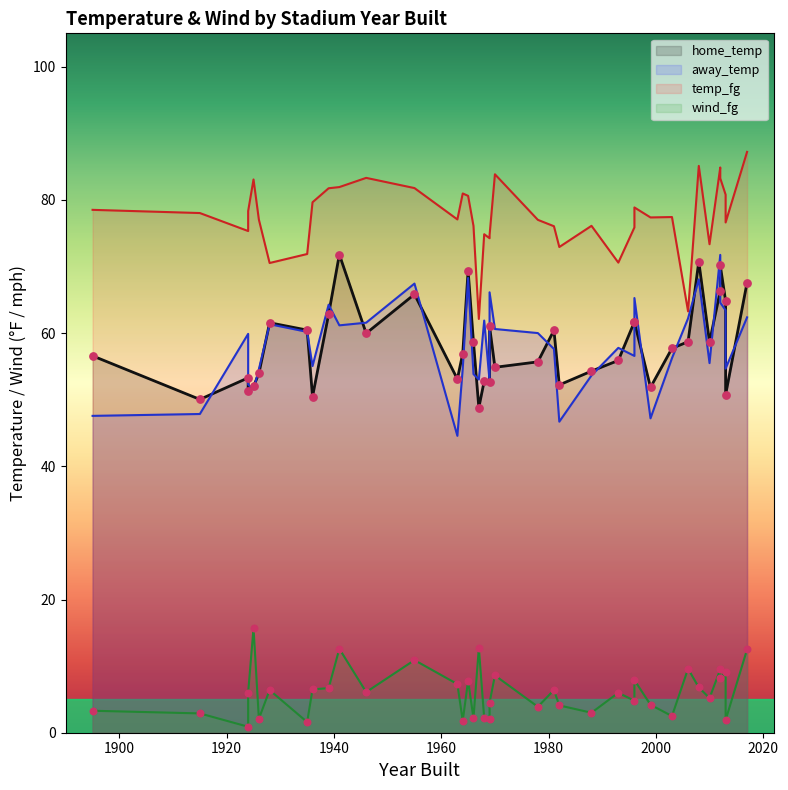

Which series contains the highest Y value?

temp_fg